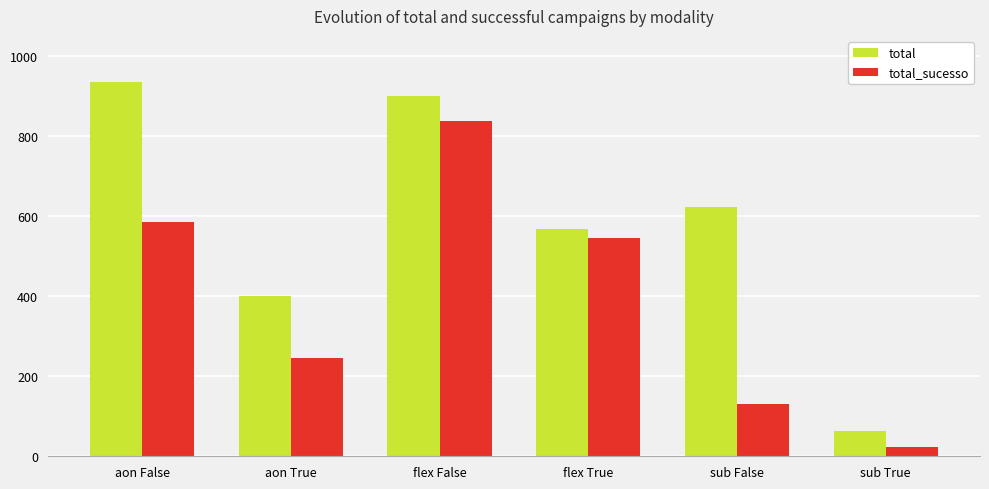

Rank the series by their maximum value, from highest to lowest.

total, total_sucesso